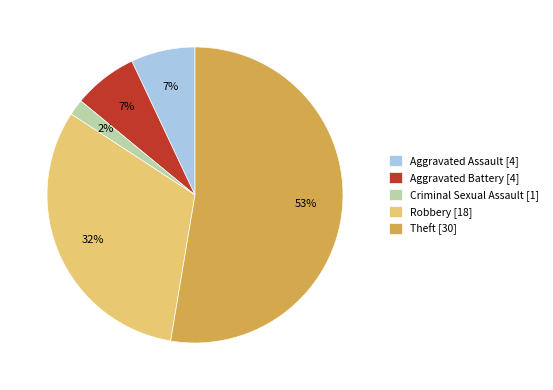

To the nearest percent, what portion does Aggravated Battery [4] represent?

7%